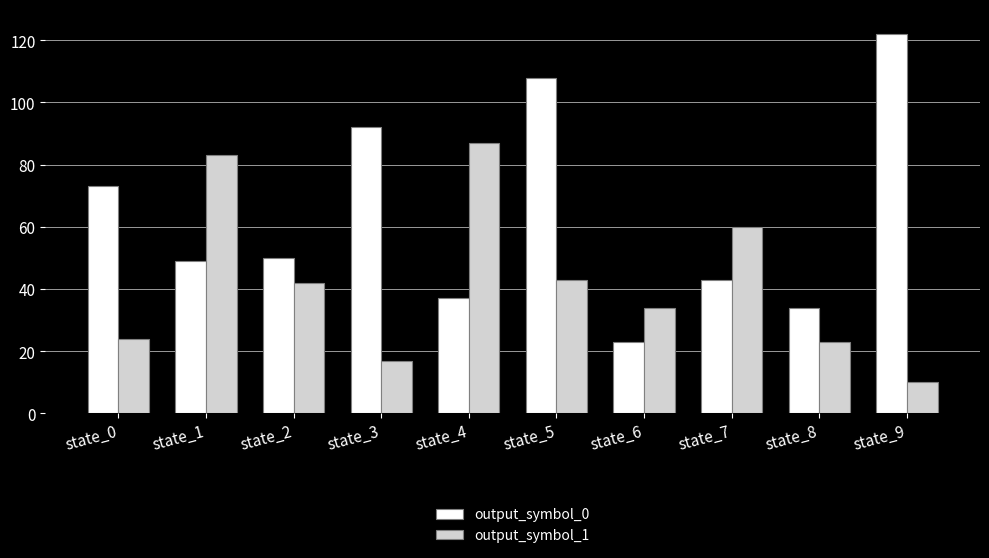

Between state_0 and state_5, which series saw the biggest shift?

output_symbol_0